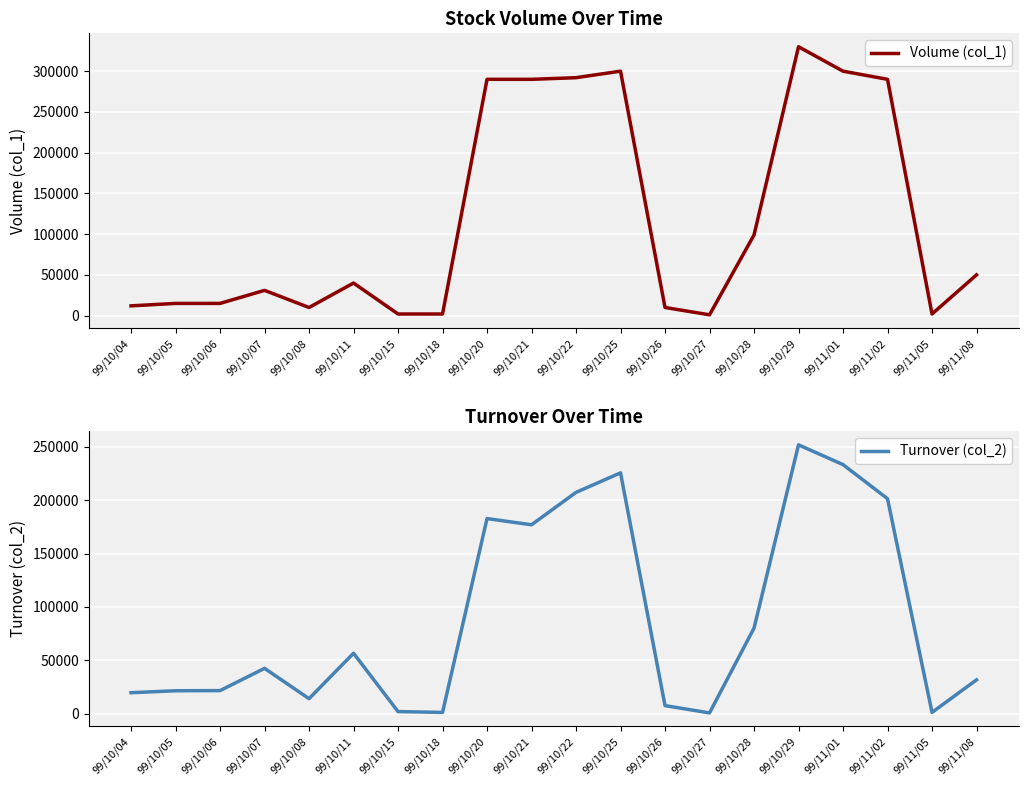

What is the value of the Turnover (col_2) point at the 11th from the left?

207220